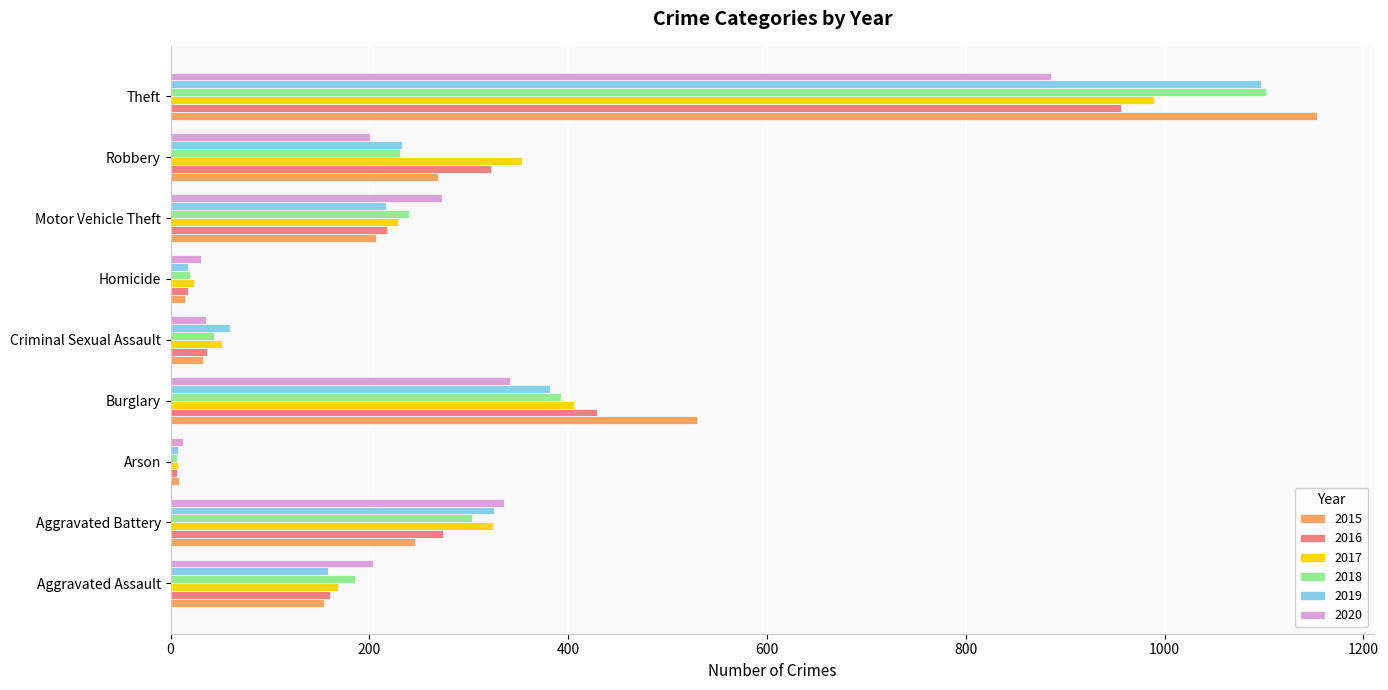

Where is 2018 nearest to the value 554?

Burglary